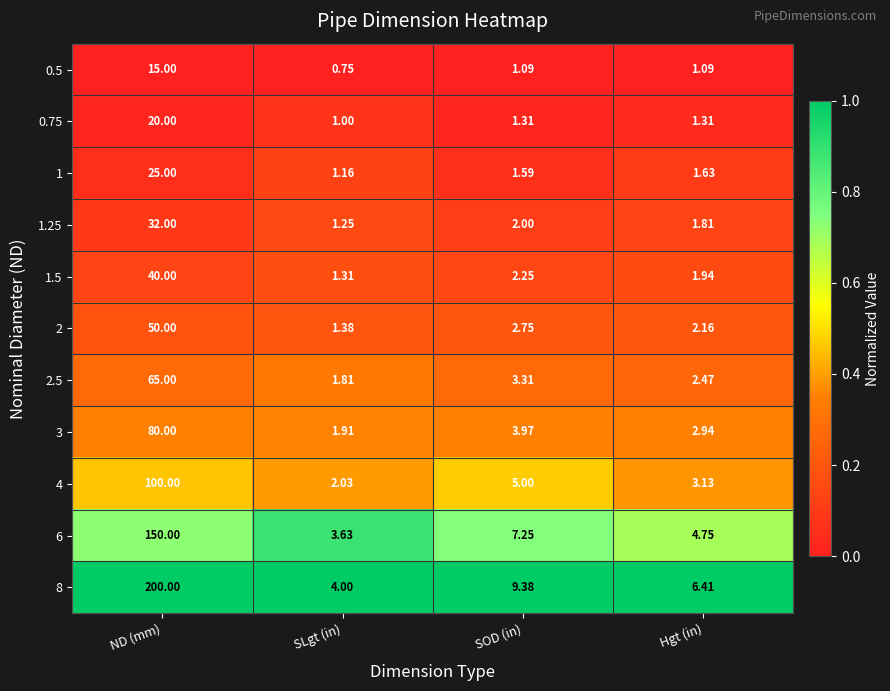

At which label does 4 reach its minimum?

SLgt (in)